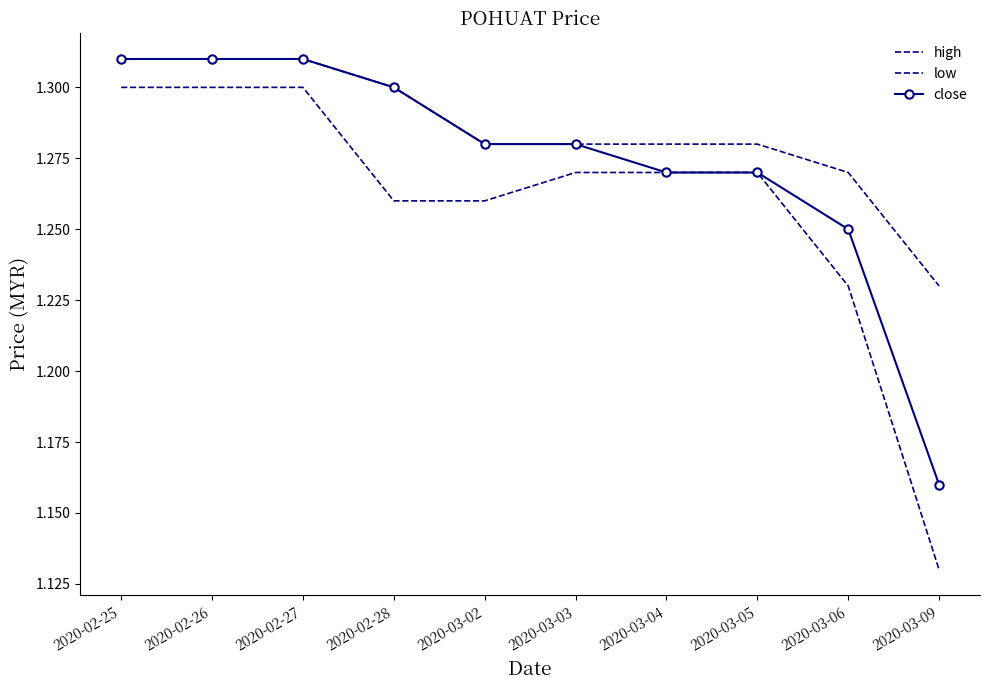

The low series shows 0.4 at 2020-03-09. True or false?

False